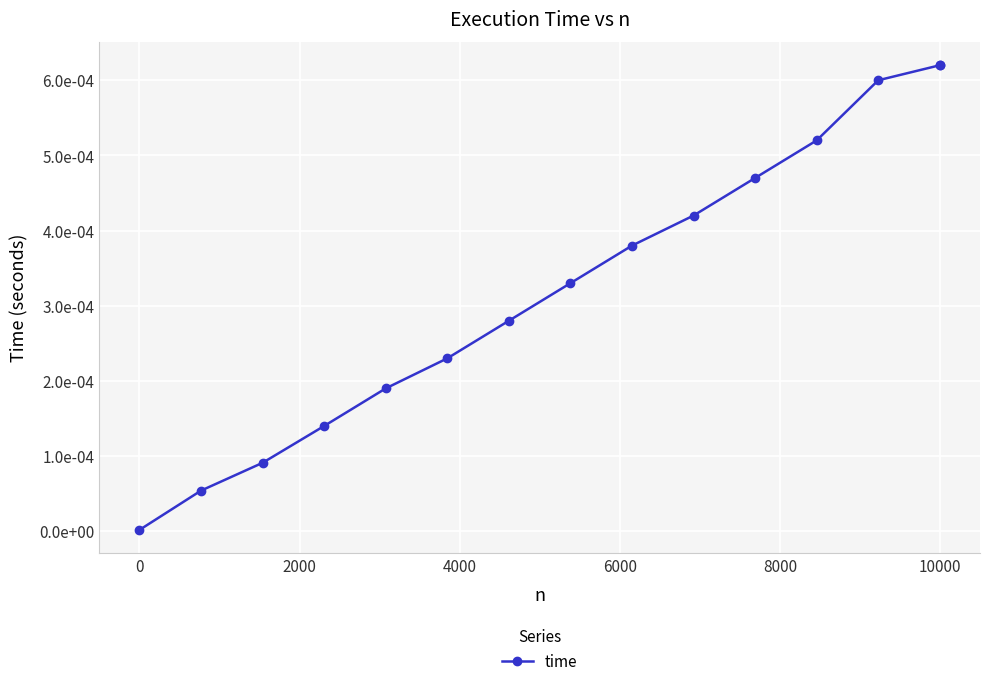

True or false: the data has more than 2 interior local peaks.

False